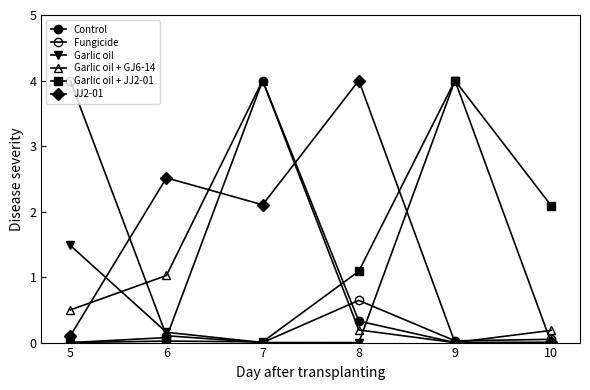

Is this an area chart (filled region under the line)?

No